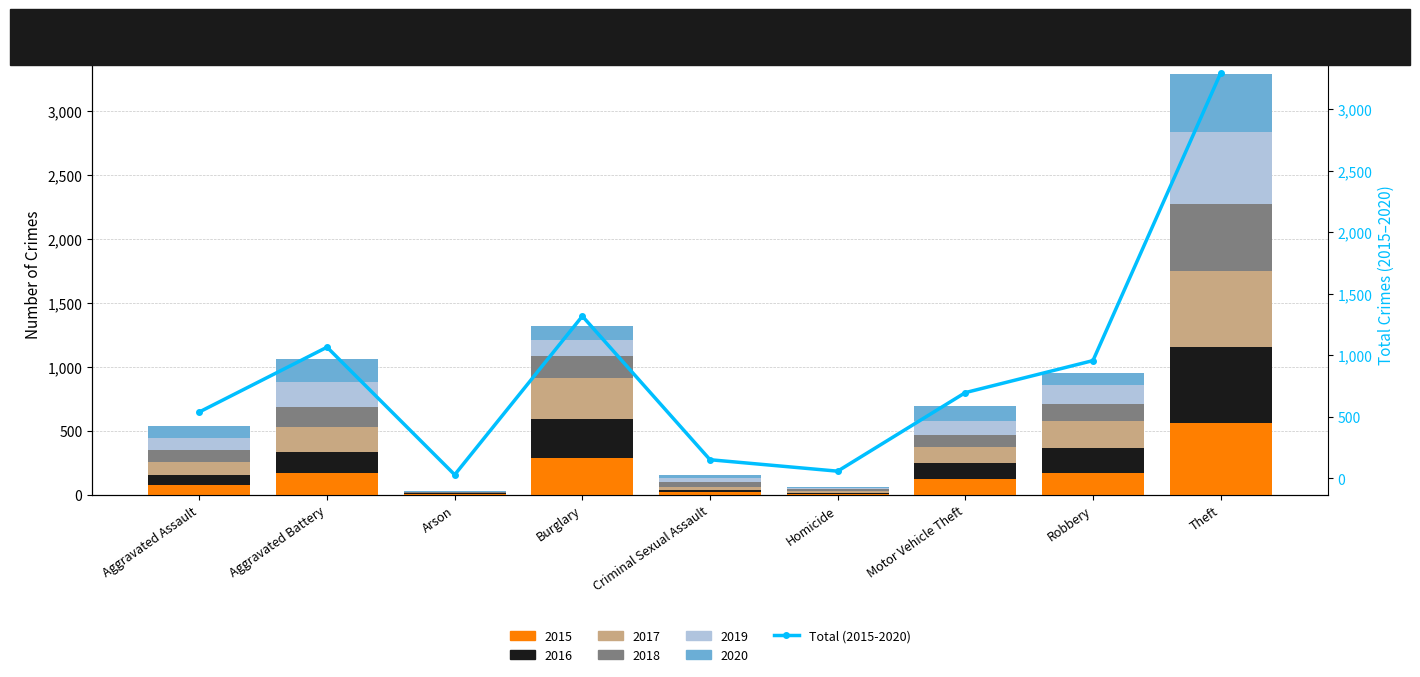

Reading left to right, what are all the values shown in this chart?

Aggravated Assault=540	Aggravated Battery=1066	Arson=30	Burglary=1318	Criminal Sexual Assault=152	Homicide=59	Motor Vehicle Theft=697	Robbery=957	Theft=3291